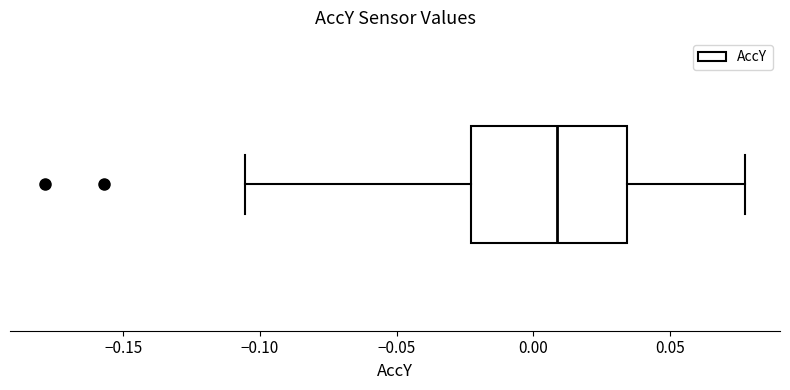

Where does the median line of the box sit on the x-axis? The values are not printed on the chart, so give them approximately, as read against the axis.

0.010